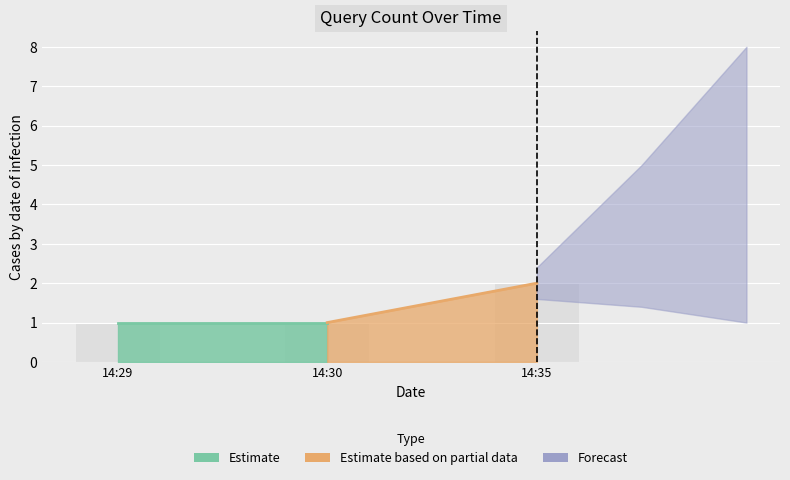

What is the change in value from 14:30 to 14:35?

+1